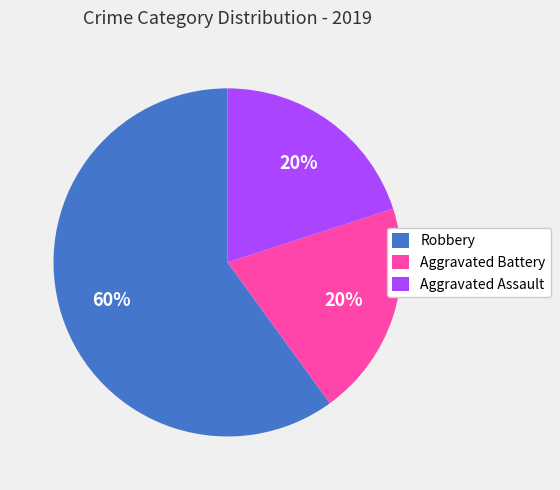

Is the sum of Aggravated Battery and Robbery greater than half?

Yes